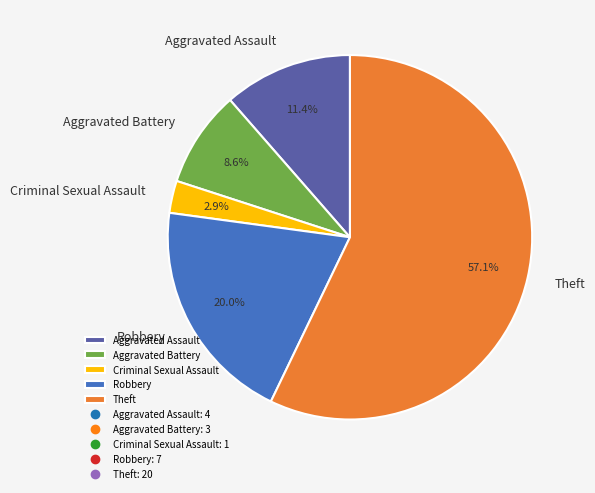

What is the ratio of the value at Aggravated Assault to the value at Robbery?

0.6